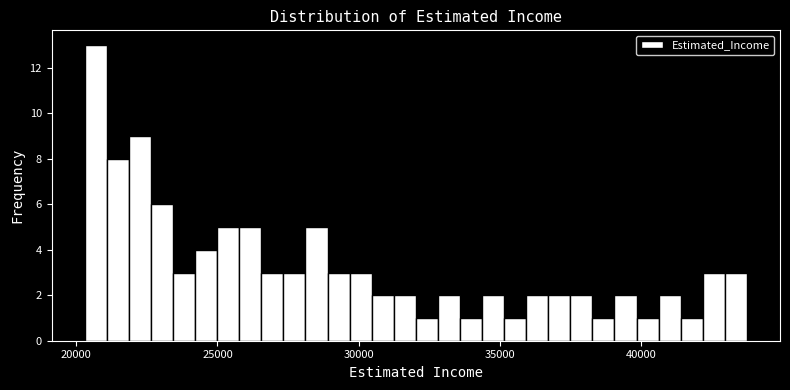

Around what value on the x-axis is the tallest bar? Give the approximate position of its centre, as read against the axis.

20500